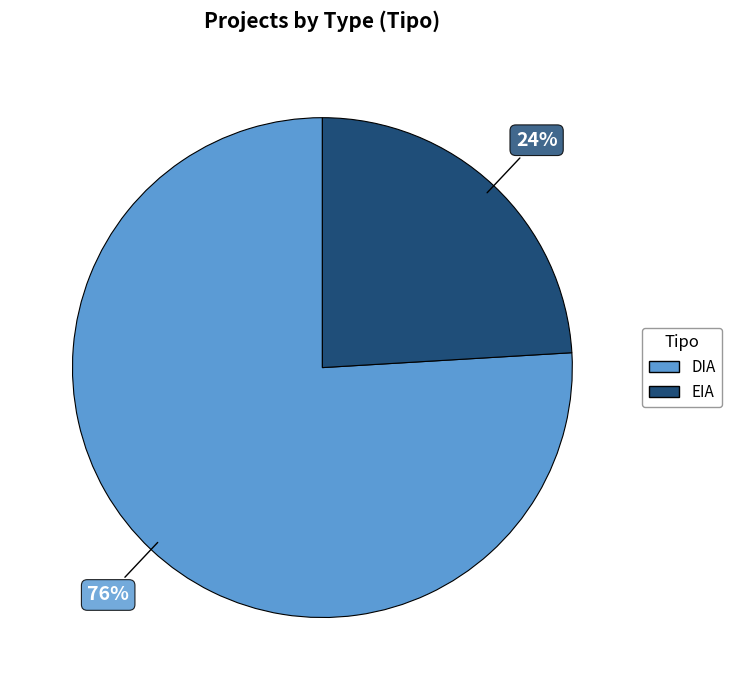

Does DIA account for over 50% of the chart?

Yes